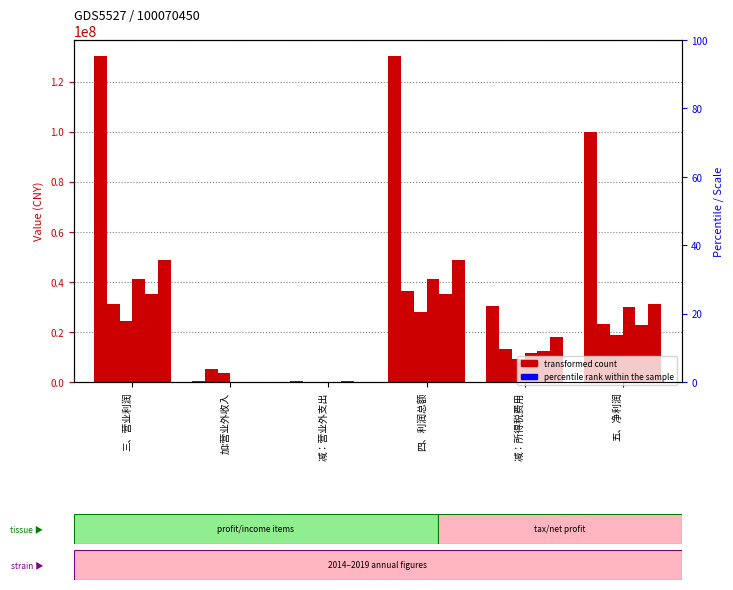

How many data points in 20161231 are less than 18628738?

3